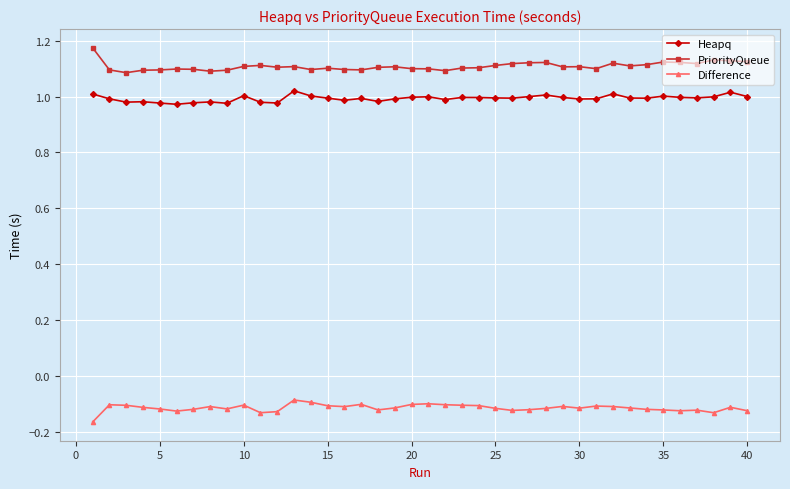

List the series in order of their peak value, lowest first.

Difference, Heapq, PriorityQueue